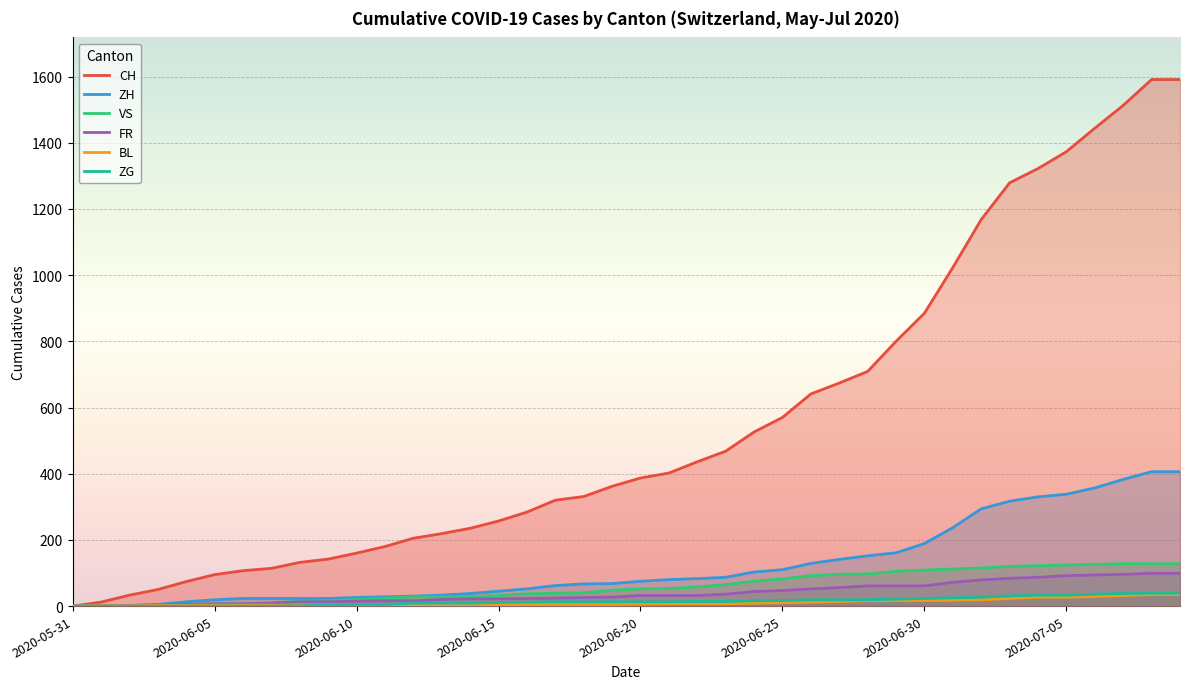

Which series has the widest spread of values?

CH